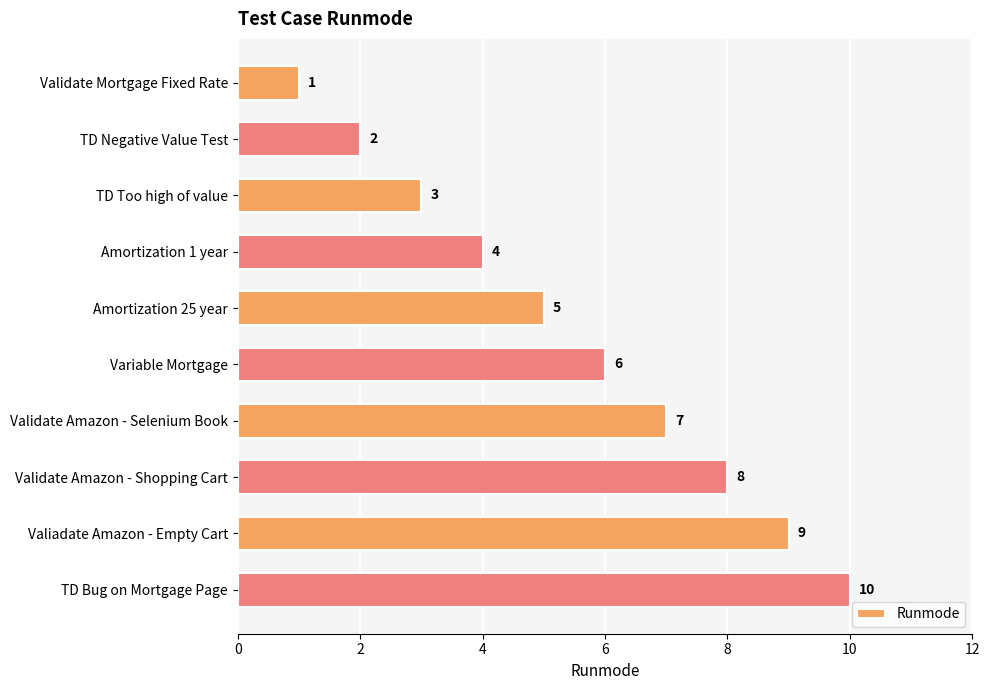

The chart shows a value of 3 at TD Too high of value. True or false?

True